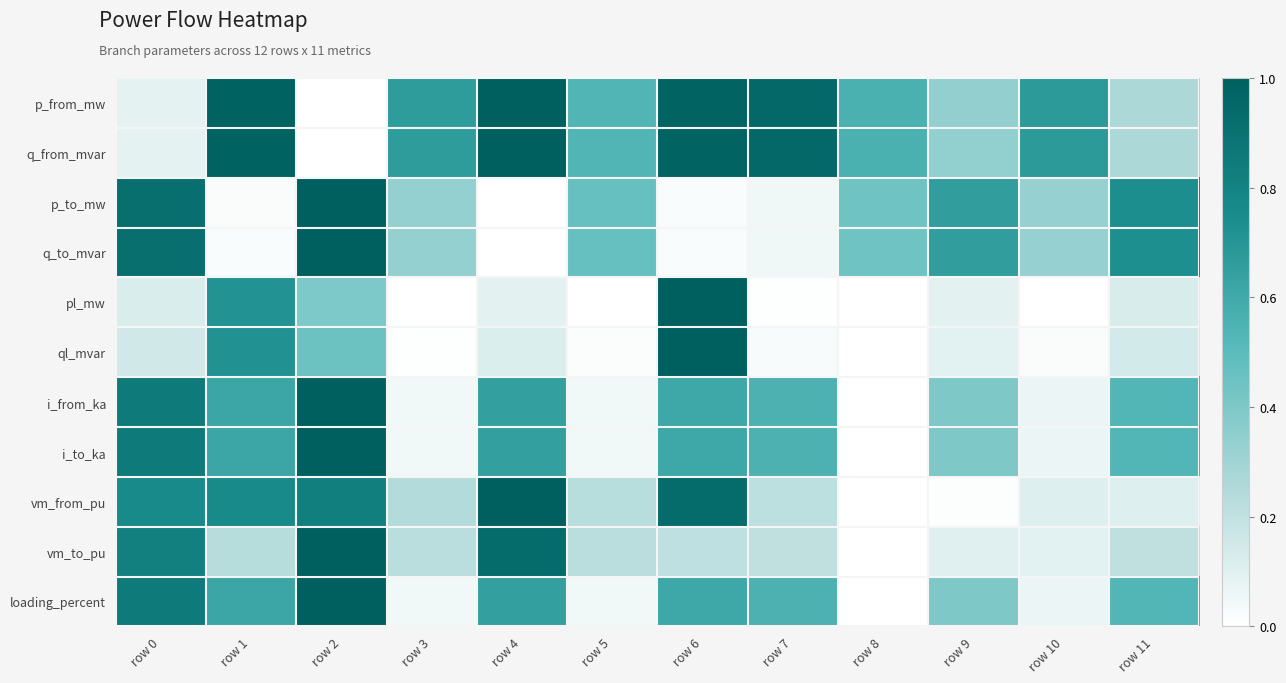

Reading left to right, transcribe all the data shown in this chart.

p_from_mw: row 0=0.1	row 1=1.0	row 2=0.0	row 3=0.7	row 4=1.0	row 5=0.5	row 6=1.0	row 7=0.9	row 8=0.6	row 9=0.3	row 10=0.7	row 11=0.3
q_from_mvar: row 0=0.1	row 1=1.0	row 2=0.0	row 3=0.7	row 4=1.0	row 5=0.5	row 6=1.0	row 7=0.9	row 8=0.6	row 9=0.3	row 10=0.7	row 11=0.3
p_to_mw: row 0=0.9	row 1=0.0	row 2=1.0	row 3=0.3	row 4=0.0	row 5=0.5	row 6=0.0	row 7=0.1	row 8=0.4	row 9=0.7	row 10=0.3	row 11=0.7
q_to_mvar: row 0=0.9	row 1=0.0	row 2=1.0	row 3=0.3	row 4=0.0	row 5=0.5	row 6=0.0	row 7=0.1	row 8=0.4	row 9=0.7	row 10=0.3	row 11=0.7
pl_mw: row 0=0.1	row 1=0.7	row 2=0.4	row 3=0.0	row 4=0.1	row 5=0.0	row 6=1.0	row 7=0.0	row 8=0.0	row 9=0.1	row 10=0.0	row 11=0.1
ql_mvar: row 0=0.1	row 1=0.7	row 2=0.5	row 3=0.0	row 4=0.1	row 5=0.0	row 6=1.0	row 7=0.0	row 8=0.0	row 9=0.1	row 10=0.0	row 11=0.1
i_from_ka: row 0=0.9	row 1=0.6	row 2=1.0	row 3=0.0	row 4=0.6	row 5=0.0	row 6=0.6	row 7=0.6	row 8=0.0	row 9=0.4	row 10=0.1	row 11=0.5
i_to_ka: row 0=0.9	row 1=0.6	row 2=1.0	row 3=0.0	row 4=0.6	row 5=0.0	row 6=0.6	row 7=0.6	row 8=0.0	row 9=0.4	row 10=0.1	row 11=0.5
vm_from_pu: row 0=0.8	row 1=0.8	row 2=0.8	row 3=0.2	row 4=1.0	row 5=0.2	row 6=0.9	row 7=0.2	row 8=0.0	row 9=0.0	row 10=0.1	row 11=0.1
vm_to_pu: row 0=0.8	row 1=0.2	row 2=1.0	row 3=0.2	row 4=0.9	row 5=0.2	row 6=0.2	row 7=0.2	row 8=0.0	row 9=0.1	row 10=0.1	row 11=0.2
loading_percent: row 0=0.9	row 1=0.6	row 2=1.0	row 3=0.0	row 4=0.6	row 5=0.0	row 6=0.6	row 7=0.6	row 8=0.0	row 9=0.4	row 10=0.1	row 11=0.5